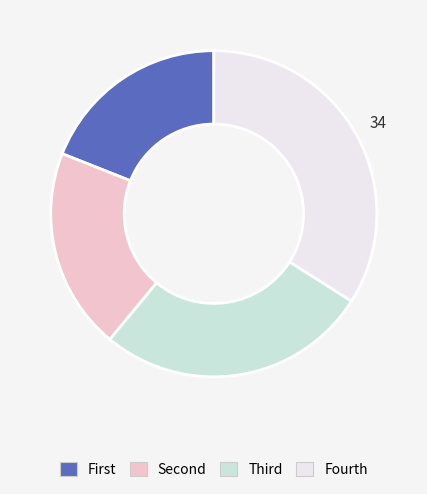

Rank the categories by value from lowest to highest.

First, Second, Third, Fourth